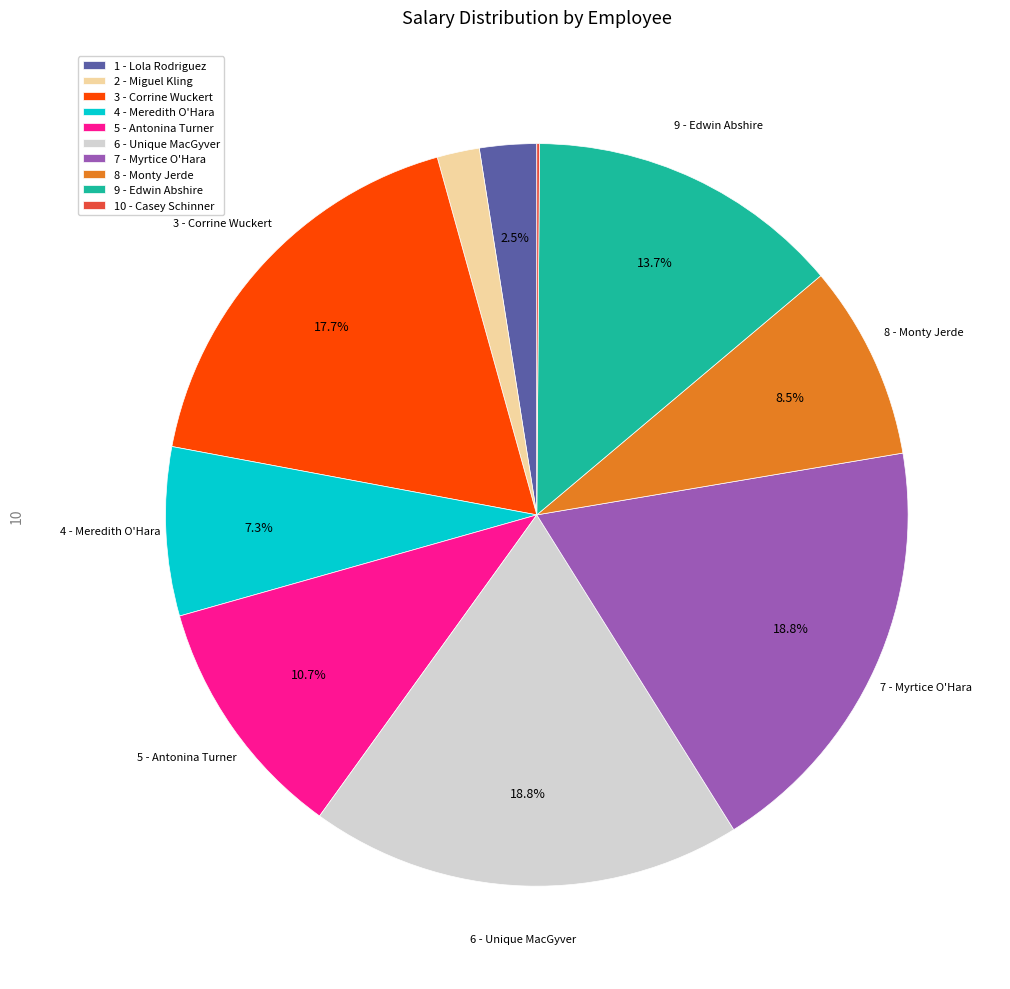

What percentage is NOT represented by 8 - Monty Jerde?

91.5%